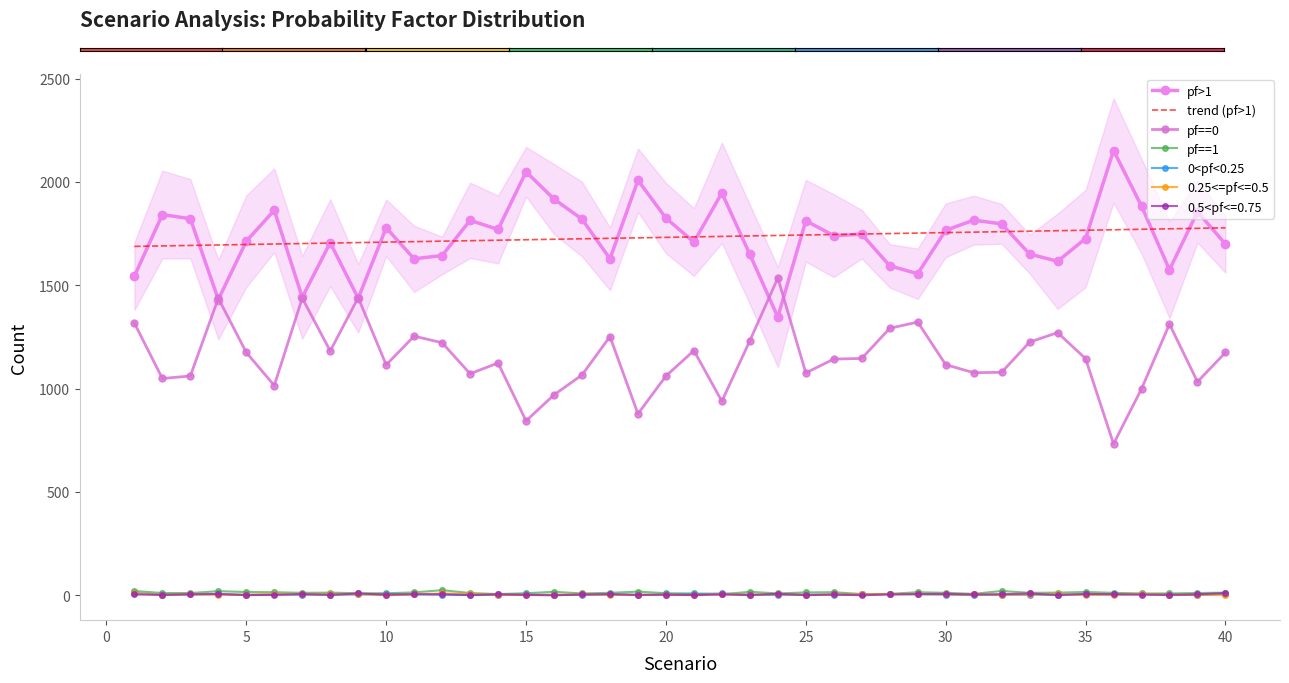

Which series has the largest range (max minus min)?

pf>1